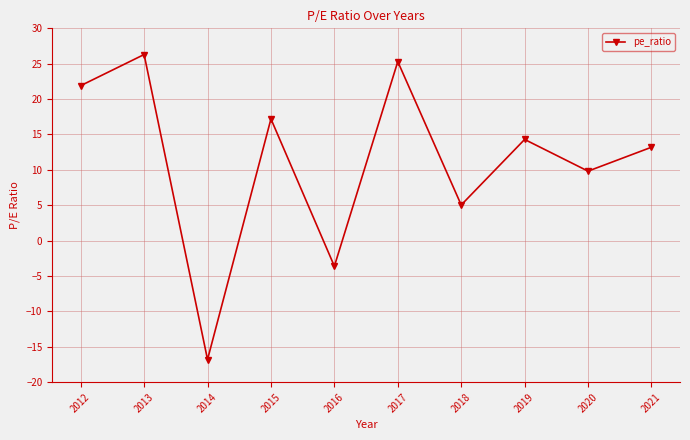

True or false: there are more than 1 points higher than both neighbors.

True